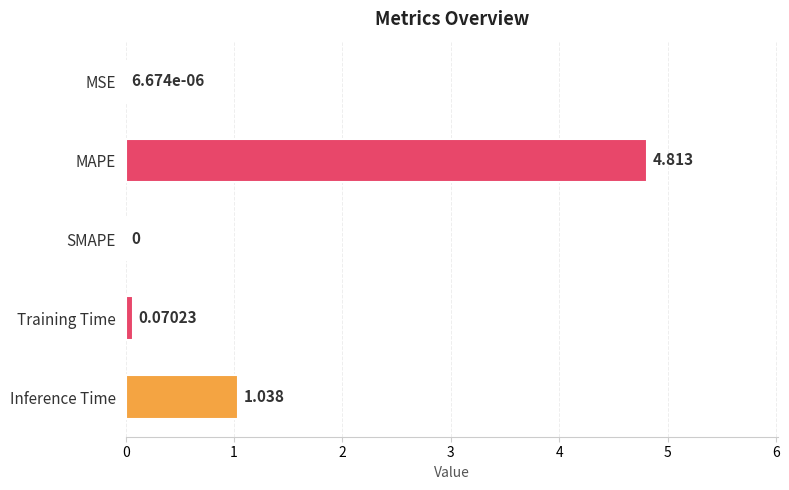

Where is the data nearest to the value 2?

Inference Time